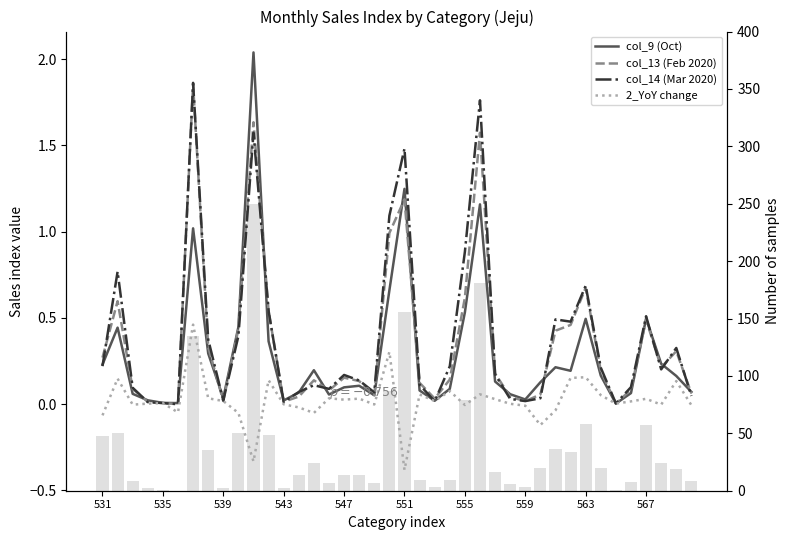

Are the bars horizontal?

No